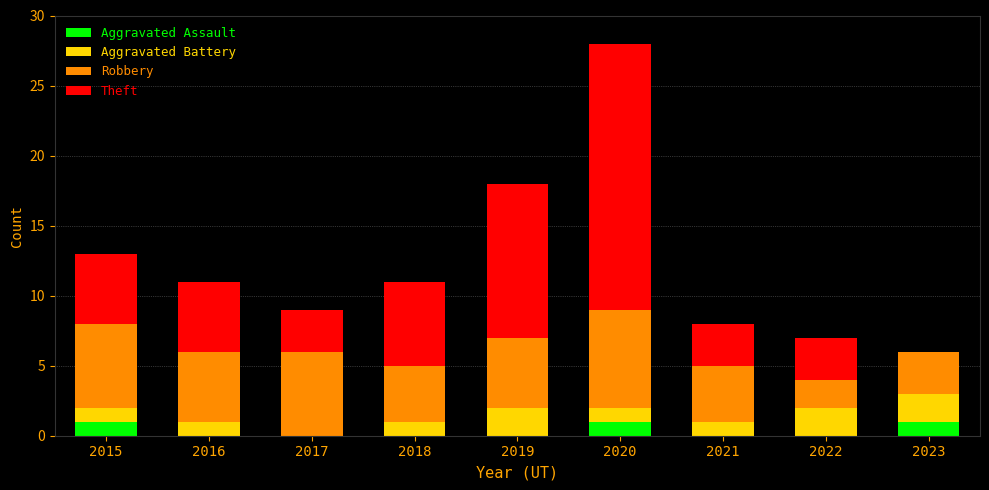

What is the total value across all series at 2021?

8